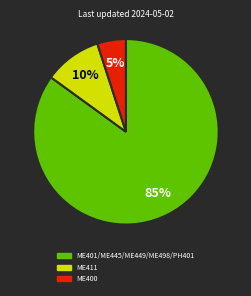

To the nearest percent, what is the average slice percentage?

33%